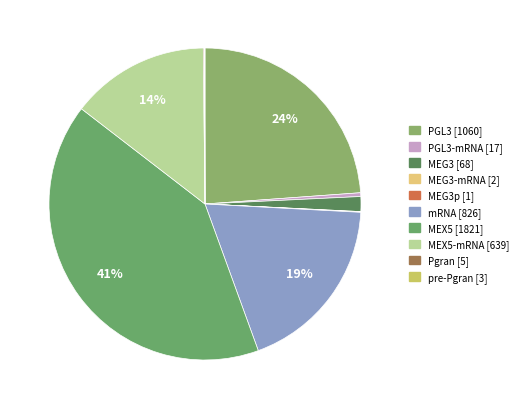

Is there a majority slice in this chart?

No